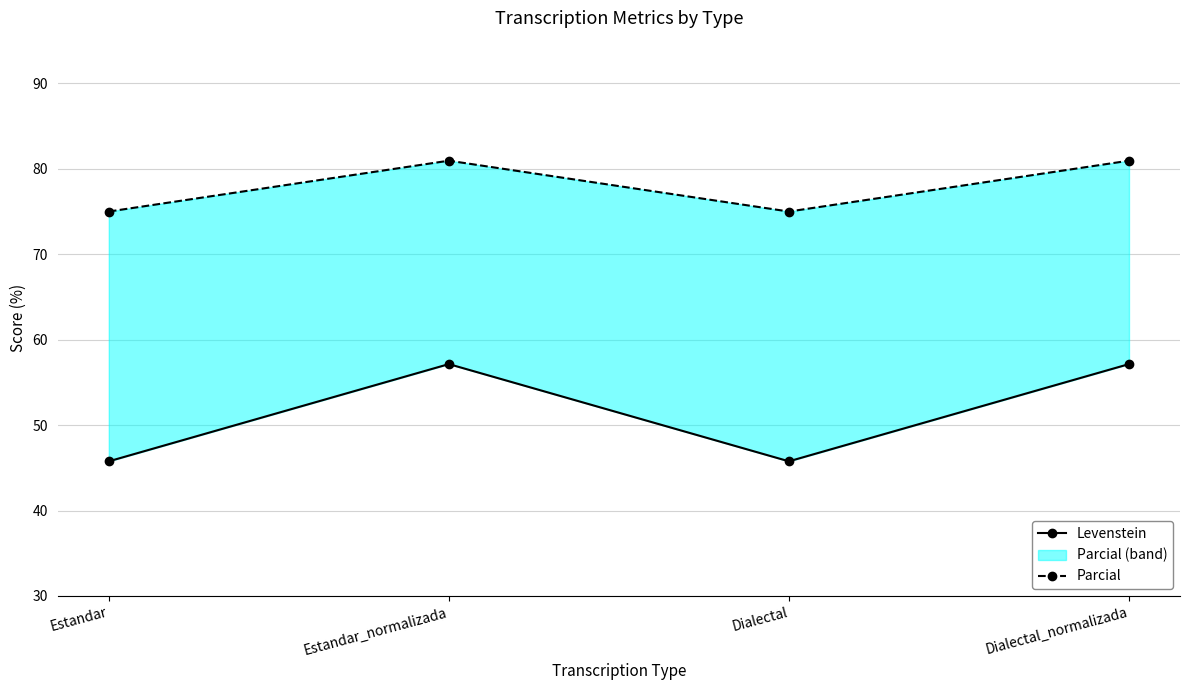

True or false: Parcial and Levenstein cross at least once.

False